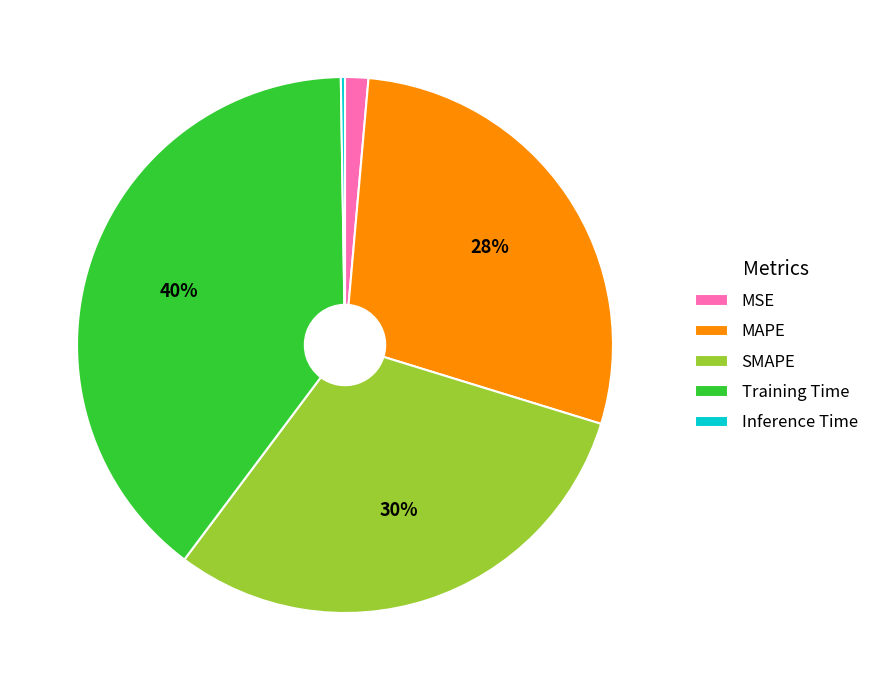

To the nearest percent, what portion does MAPE represent?

28%